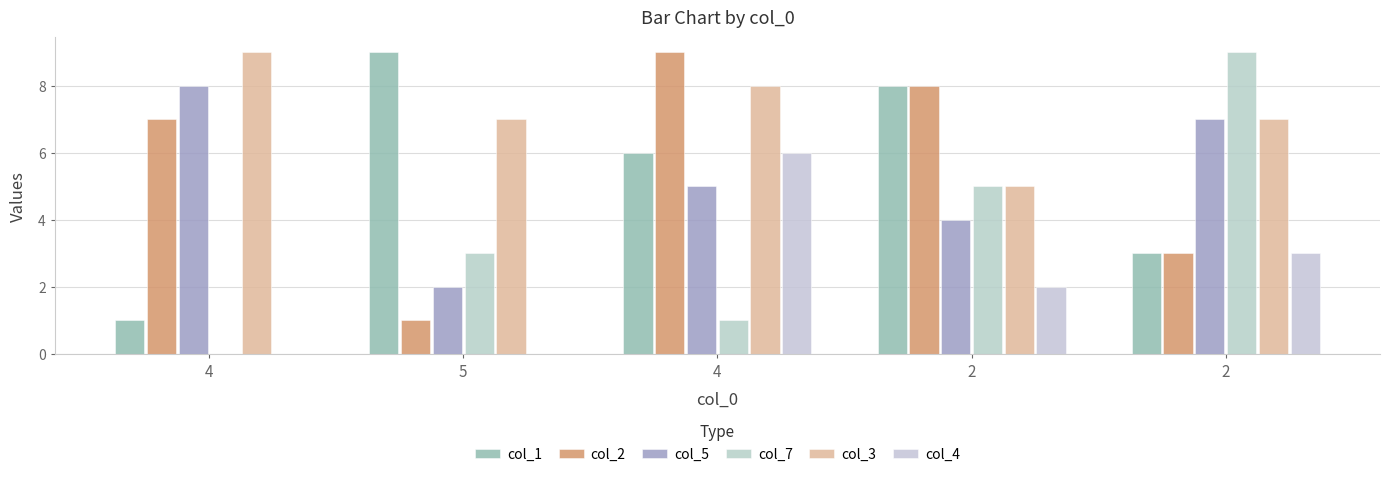

What is the difference between the maximum and second lowest values in the col_7 series?

8